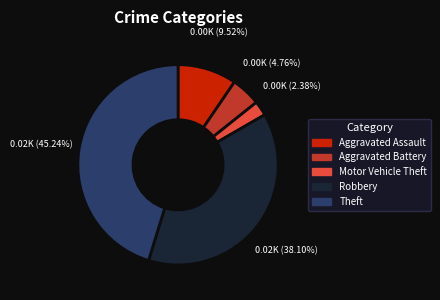

True or false: Aggravated Assault accounts for 10% of the total.

True